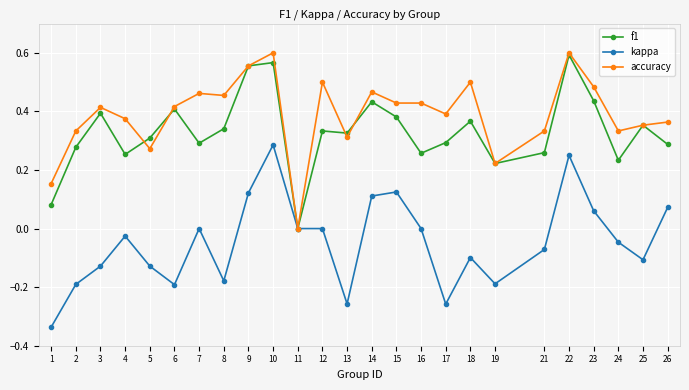

How many positive values does the accuracy series have?

24